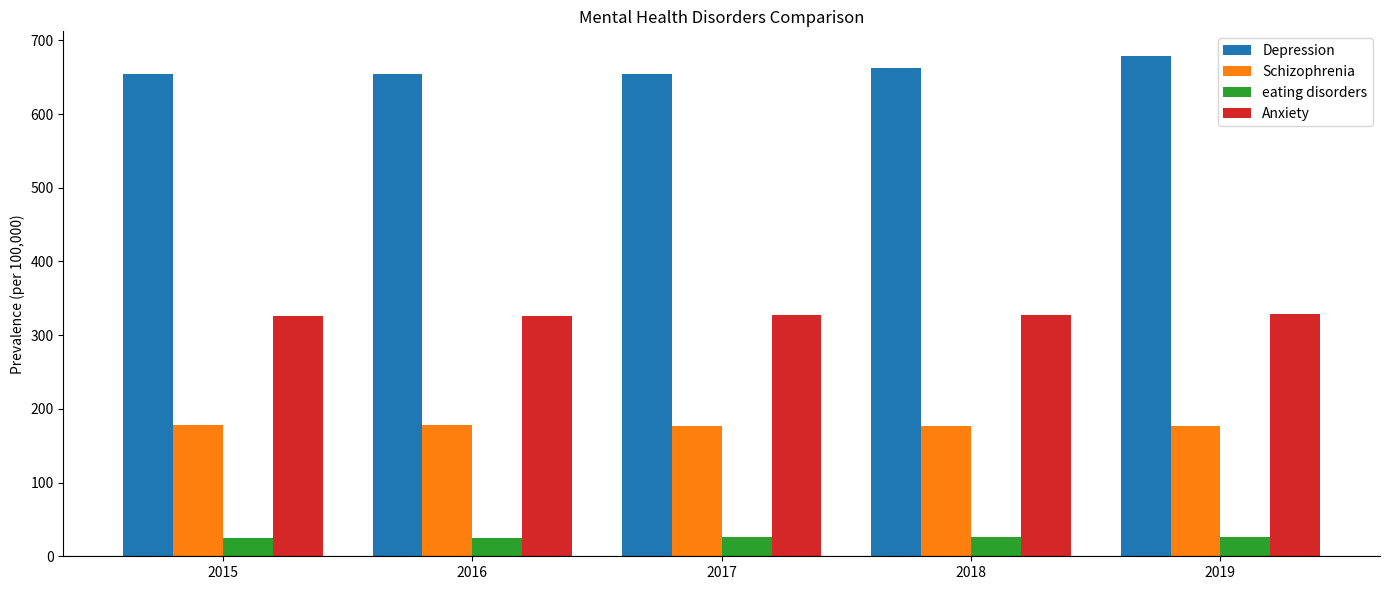

Rank the series by their maximum value, from lowest to highest.

eating disorders, Schizophrenia, Anxiety, Depression